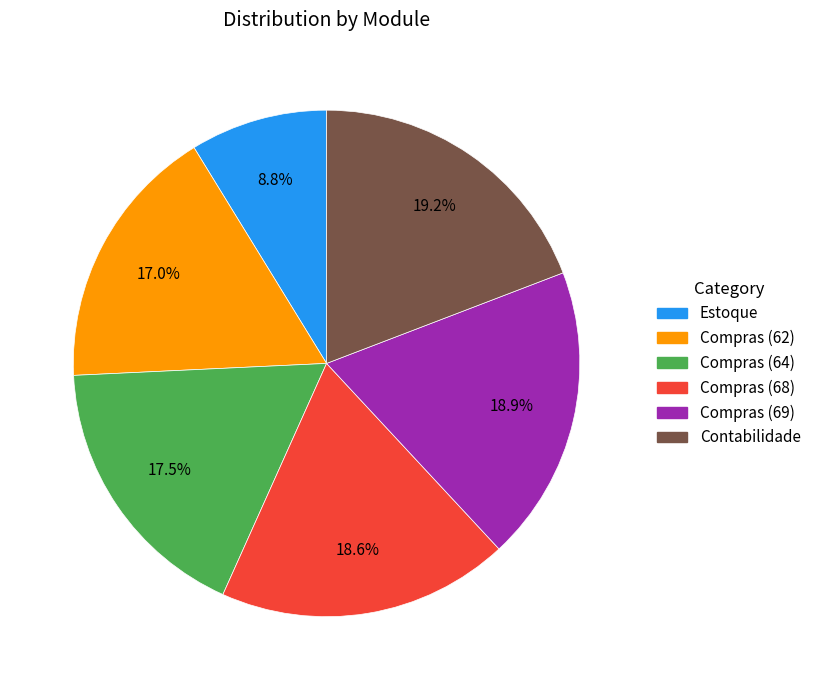

Does any single category account for the majority?

No